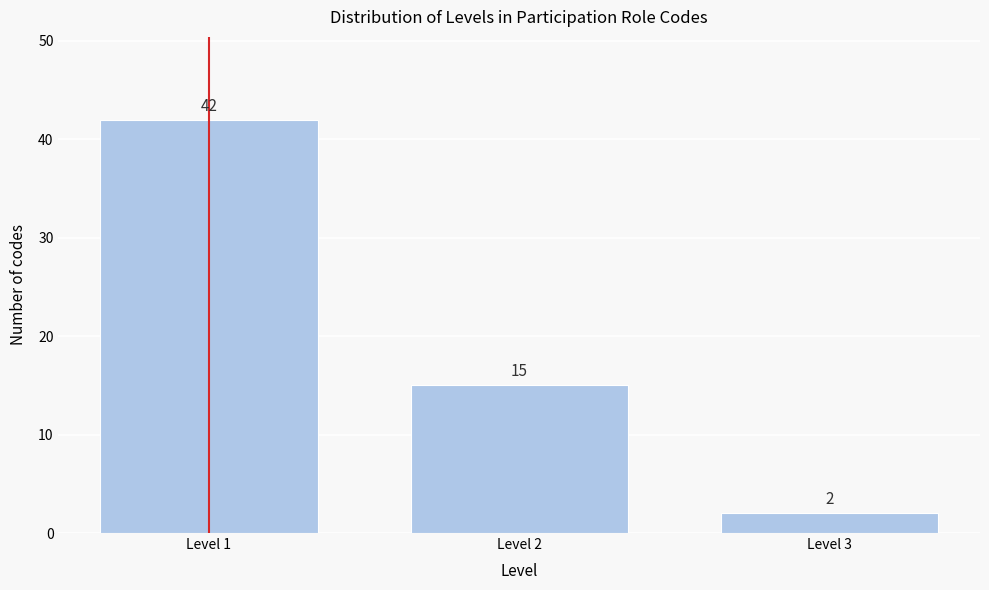

Reading right to left, what are all the values shown in this chart?

2	15	42